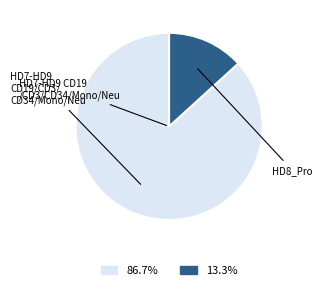

Is there a majority slice in this chart?

Yes